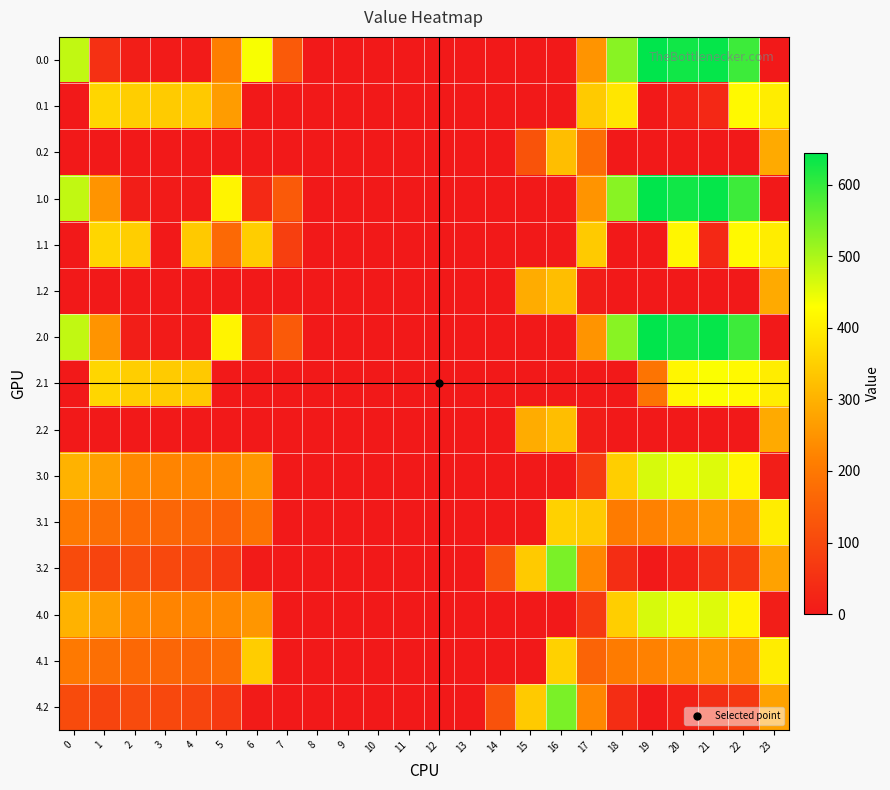

Reading right to left, transcribe all the data shown in this chart.

0.0: 23=0.0	22=592.3	21=638.4	20=629.9	19=644.5	18=529.6	17=250.3	16=0.0	15=0.0	14=0.0	13=0.0	12=0.0	11=0.0	10=0.0	9=0.0	8=0.0	7=136.4	6=435.0	5=212.9	4=4.9	3=4.4	2=10.3	1=49.5	0=482.0
0.1: 23=399.4	22=419.9	21=32.4	20=14.5	19=0.0	18=388.5	17=340.1	16=0.0	15=0.0	14=0.0	13=0.0	12=0.0	11=0.0	10=0.0	9=0.0	8=0.0	7=0.0	6=0.0	5=263.7	4=339.6	3=342.7	2=347.9	1=361.1	0=0.0
0.2: 23=287.5	22=0.0	21=0.0	20=0.0	19=0.0	18=0.0	17=178.6	16=321.2	15=122.2	14=0.0	13=0.0	12=0.0	11=0.0	10=0.0	9=0.0	8=0.0	7=0.0	6=0.0	5=0.0	4=0.0	3=0.0	2=0.0	1=0.0	0=0.0
1.0: 23=0.0	22=592.3	21=638.4	20=629.9	19=644.5	18=529.6	17=250.3	16=0.0	15=0.0	14=0.0	13=0.0	12=0.0	11=0.0	10=0.0	9=0.0	8=0.0	7=136.4	6=35.0	5=410.8	4=4.9	3=4.4	2=10.3	1=251.5	0=482.0
1.1: 23=399.4	22=419.9	21=32.4	20=414.5	19=0.0	18=0.0	17=340.1	16=0.0	15=0.0	14=0.0	13=0.0	12=0.0	11=0.0	10=0.0	9=0.0	8=0.0	7=81.6	6=345.2	5=168.1	4=339.6	3=0.0	2=347.9	1=361.1	0=0.0
1.2: 23=287.5	22=0.0	21=0.0	20=0.0	19=0.0	18=0.0	17=9.5	16=321.2	15=291.2	14=0.0	13=0.0	12=0.0	11=0.0	10=0.0	9=0.0	8=0.0	7=0.0	6=0.0	5=0.0	4=0.0	3=0.0	2=0.0	1=0.0	0=0.0
2.0: 23=0.0	22=592.3	21=638.4	20=629.9	19=644.5	18=529.6	17=250.3	16=0.0	15=0.0	14=0.0	13=0.0	12=0.0	11=0.0	10=0.0	9=0.0	8=0.0	7=136.4	6=35.0	5=410.8	4=4.9	3=4.4	2=10.3	1=251.5	0=482.0
2.1: 23=399.4	22=419.9	21=432.4	20=414.5	19=192.4	18=0.0	17=0.0	16=0.0	15=0.0	14=0.0	13=0.0	12=0.0	11=0.0	10=0.0	9=0.0	8=0.0	7=0.0	6=0.0	5=0.0	4=339.6	3=342.7	2=347.9	1=361.1	0=0.0
2.2: 23=287.5	22=0.0	21=0.0	20=0.0	19=0.0	18=0.0	17=9.5	16=321.2	15=291.2	14=0.0	13=0.0	12=0.0	11=0.0	10=0.0	9=0.0	8=0.0	7=0.0	6=0.0	5=0.0	4=0.0	3=0.0	2=0.0	1=0.0	0=0.0
3.0: 23=10.7	22=411.3	21=457.4	20=448.9	19=463.5	18=348.6	17=69.3	16=0.0	15=0.0	14=0.0	13=0.0	12=0.0	11=0.0	10=0.0	9=0.0	8=0.0	7=0.0	6=254.0	5=229.8	4=223.9	3=223.4	2=229.3	1=268.5	0=301.0
3.1: 23=399.4	22=238.9	21=251.4	20=233.5	19=218.7	18=207.5	17=340.1	16=353.7	15=0.0	14=0.0	13=0.0	12=0.0	11=0.0	10=0.0	9=0.0	8=0.0	7=0.0	6=190.9	5=148.5	4=158.6	3=161.7	2=166.9	1=180.1	0=203.6
3.2: 23=273.9	22=66.4	21=45.4	20=18.2	19=0.0	18=42.1	17=228.5	16=540.2	15=341.2	14=120.9	13=0.0	12=0.0	11=0.0	10=0.0	9=0.0	8=0.0	7=0.0	6=6.1	5=67.1	4=93.4	3=100.0	2=104.5	1=91.7	0=106.1
4.0: 23=10.7	22=411.3	21=457.4	20=448.9	19=463.5	18=348.6	17=69.3	16=0.0	15=0.0	14=0.0	13=0.0	12=0.0	11=0.0	10=0.0	9=0.0	8=0.0	7=0.0	6=254.0	5=229.8	4=223.9	3=223.4	2=229.3	1=268.5	0=301.0
4.1: 23=399.4	22=238.9	21=251.4	20=233.5	19=218.7	18=207.5	17=159.1	16=353.7	15=0.0	14=0.0	13=0.0	12=0.0	11=0.0	10=0.0	9=0.0	8=0.0	7=0.0	6=345.2	5=175.2	4=158.6	3=161.7	2=166.9	1=180.1	0=203.6
4.2: 23=273.9	22=66.4	21=45.4	20=18.2	19=0.0	18=42.1	17=228.5	16=540.2	15=341.2	14=120.9	13=0.0	12=0.0	11=0.0	10=0.0	9=0.0	8=0.0	7=0.0	6=6.1	5=67.1	4=93.4	3=100.0	2=104.5	1=91.7	0=106.1